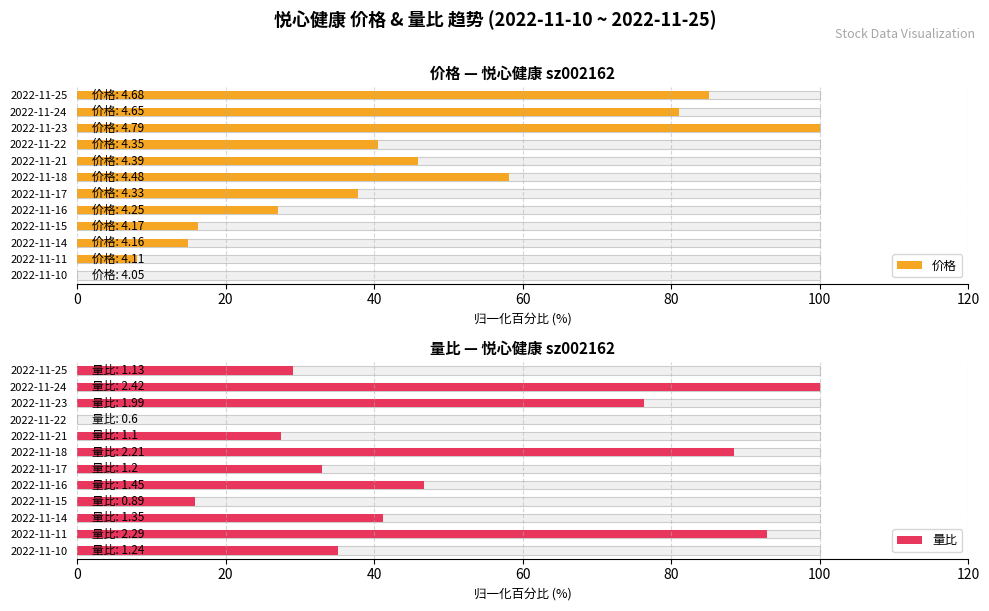

At 2022-11-11, list the series in order from smallest to largest.

价格, 量比